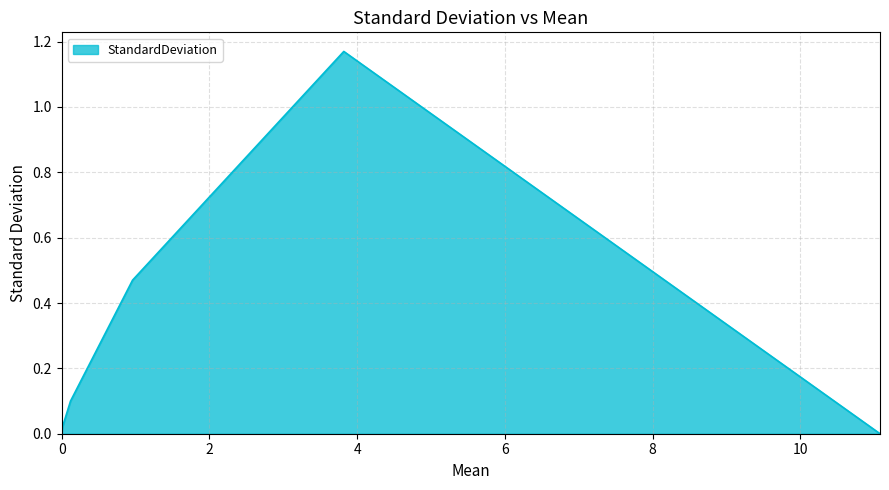

True or false: the data has more than 0 interior local peaks.

True